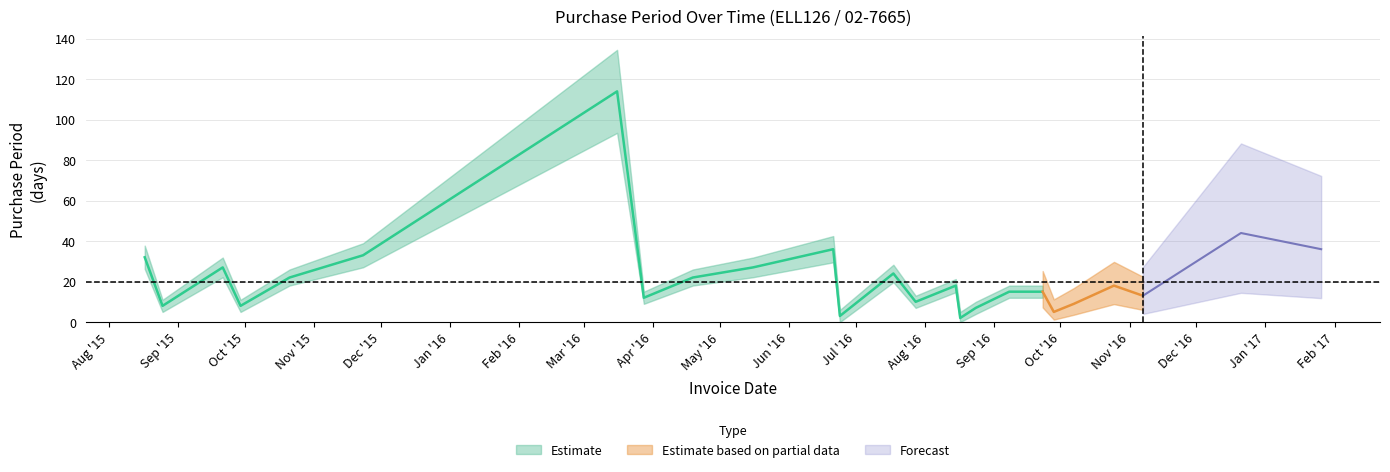

Rank the categories by value from highest to lowest.

2016-03-16, 2016-12-21, 2016-06-21, 2017-01-26, 2015-11-23, 2015-08-17, 2015-09-21, 2016-05-16, 2016-07-18, 2015-10-21, 2016-04-19, 2016-08-15, 2016-10-25, 2016-09-08, 2016-09-23, 2016-11-07, 2016-03-28, 2016-07-28, 2016-10-07, 2015-08-25, 2015-09-29, 2016-08-24, 2016-09-28, 2016-06-24, 2016-08-17